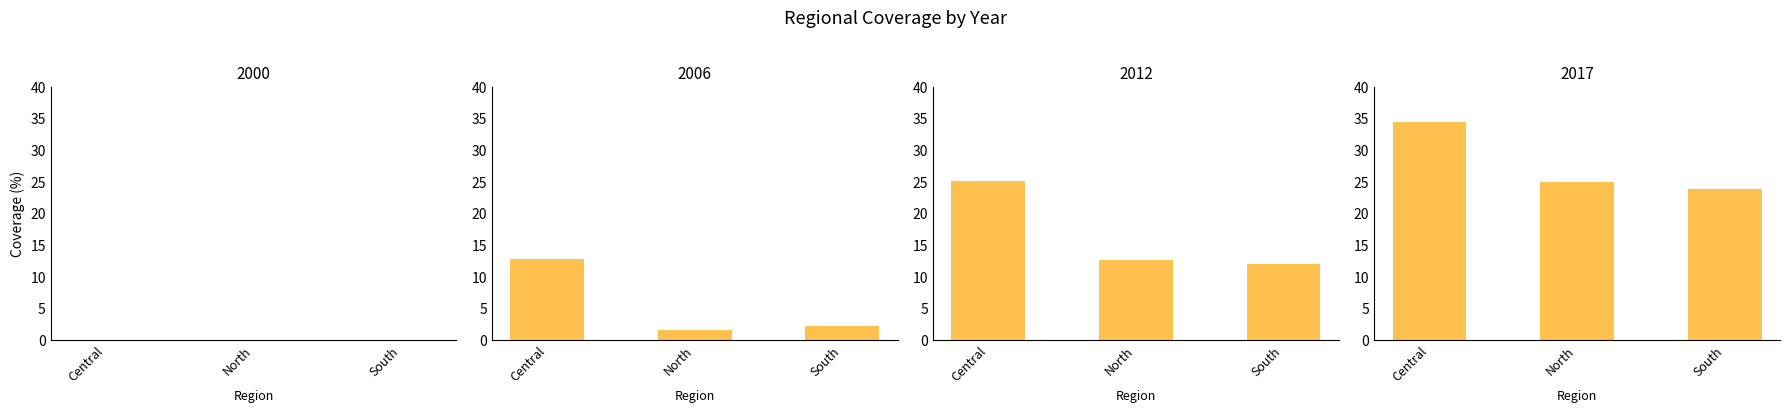

What is the label of the 1st bar from the left?

Central